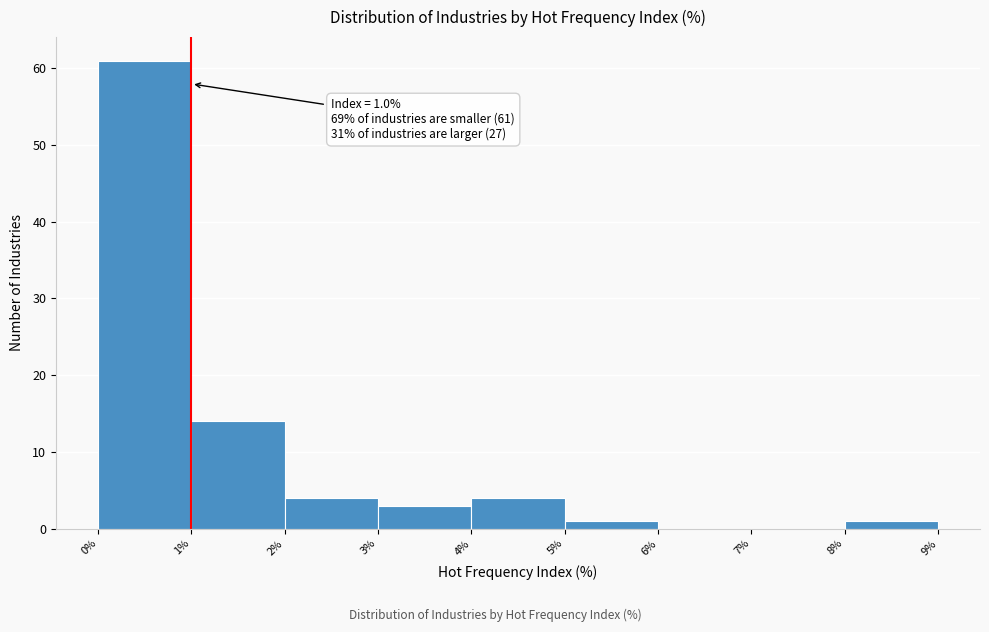

Over which range of the x-axis is the bar tallest?

0% to 1%